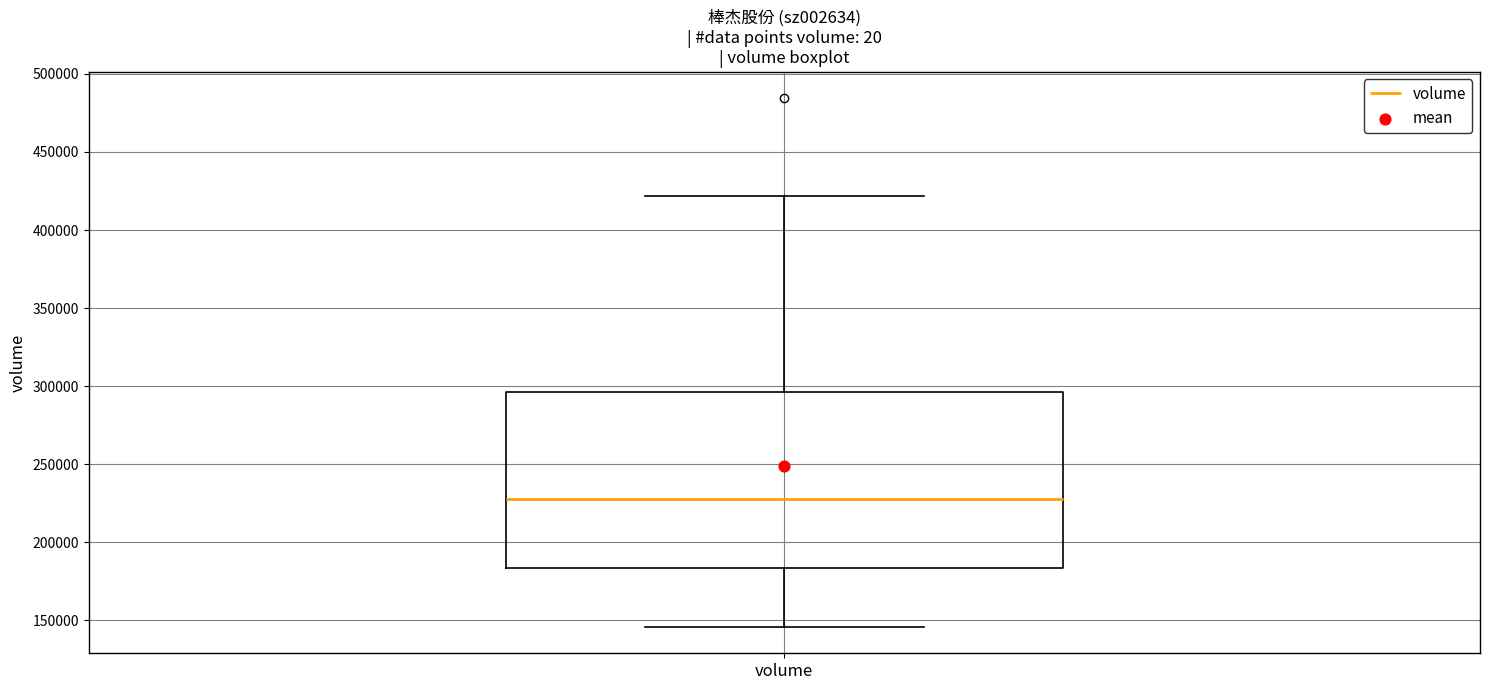

Transcribe this box plot: give where the median line is, the range the box spans, and where the two whiskers end, as read against the y-axis. The values are not printed on the chart, so give them approximately, as read against the axis.

median 230000, box 185000 to 295000, whiskers 145000 to 420000